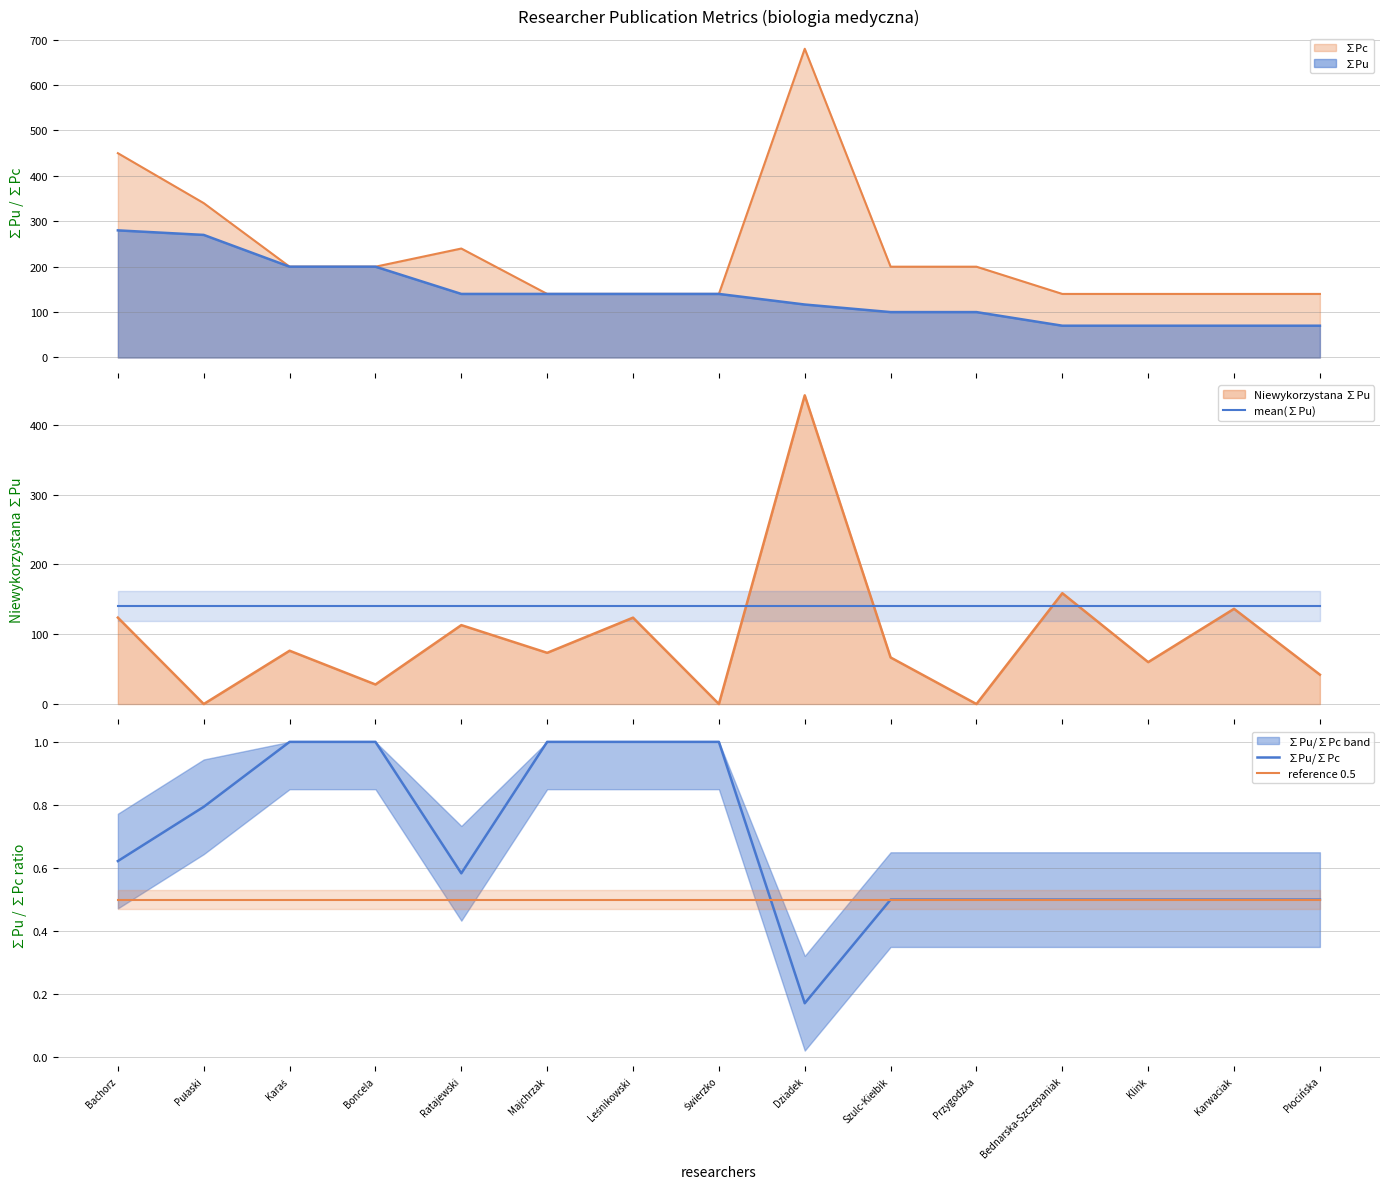

How many interior local valleys does the ∑Pu/∑Pc series have?

2